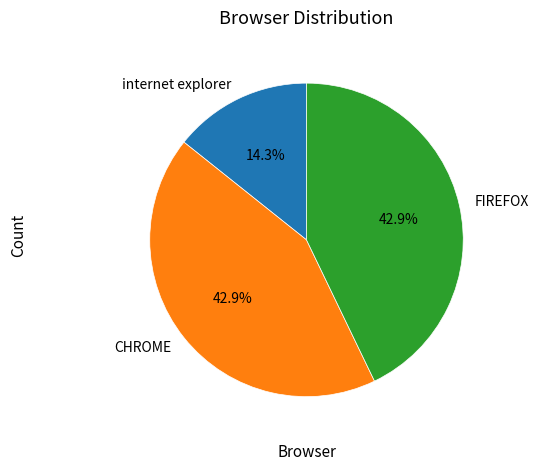

To the nearest percent, what is the average slice percentage?

33%